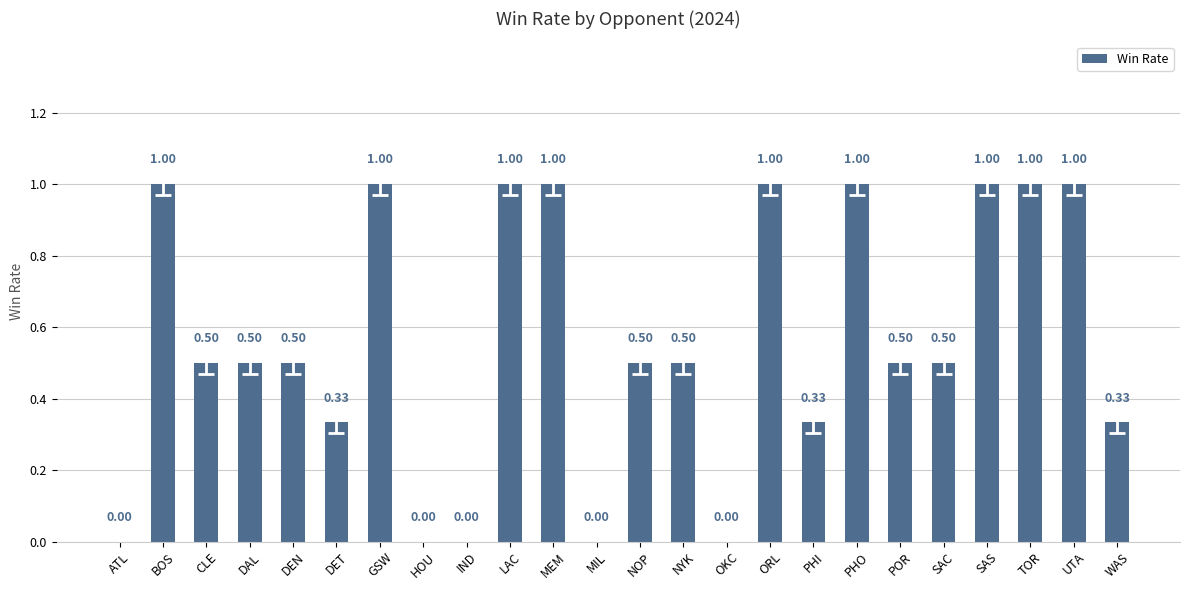

What is the change in value from CLE to LAC?

+0.5